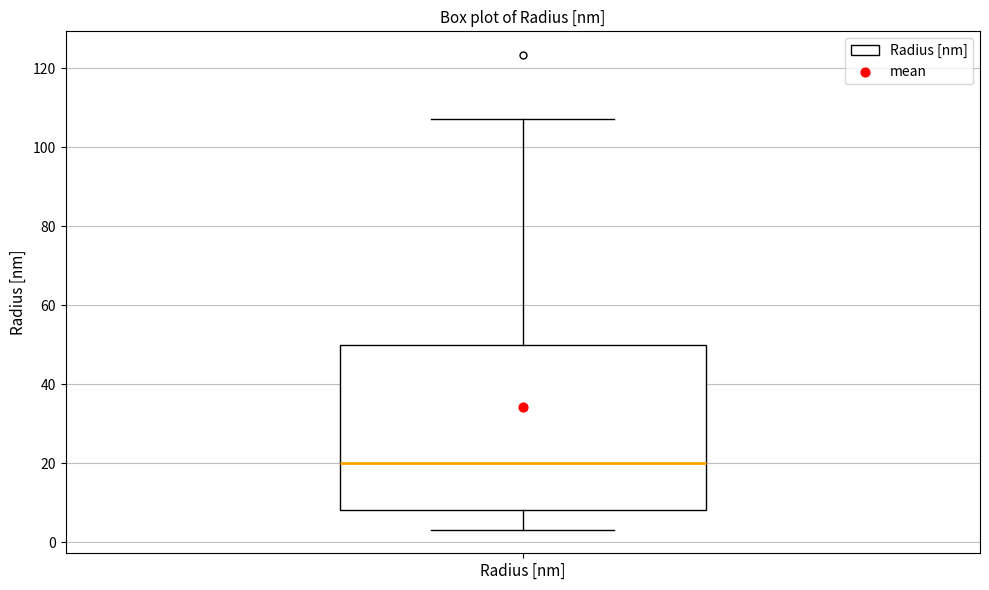

Read this box plot against the y-axis: the position of the median line, the range covered by the box, and the ends of both whiskers. The values are not printed on the chart, so give them approximately, as read against the axis.

median 20, box 8 to 50, whiskers 4 to 108